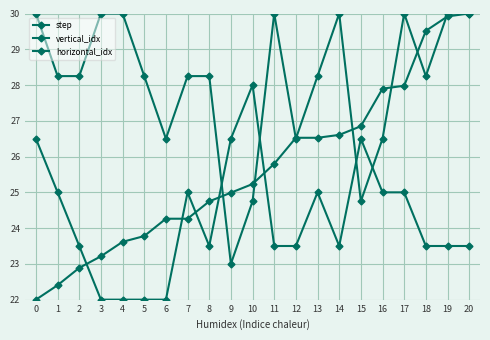

Which has a higher value, 12 or 19?

19